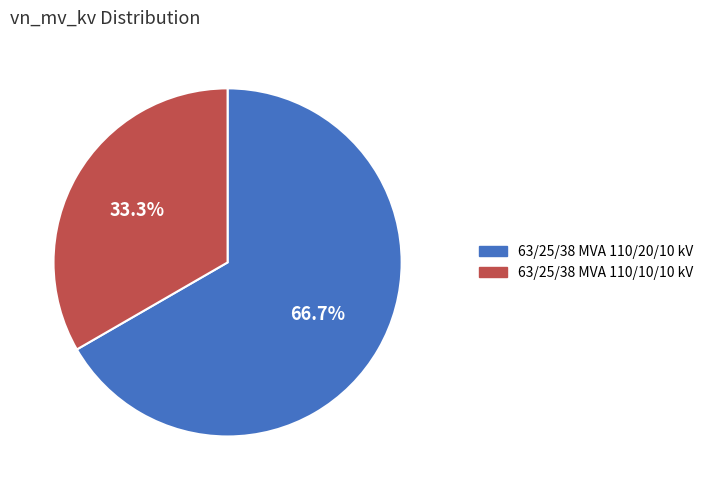

Which slice is the largest?

63/25/38 MVA 110/20/10 kV